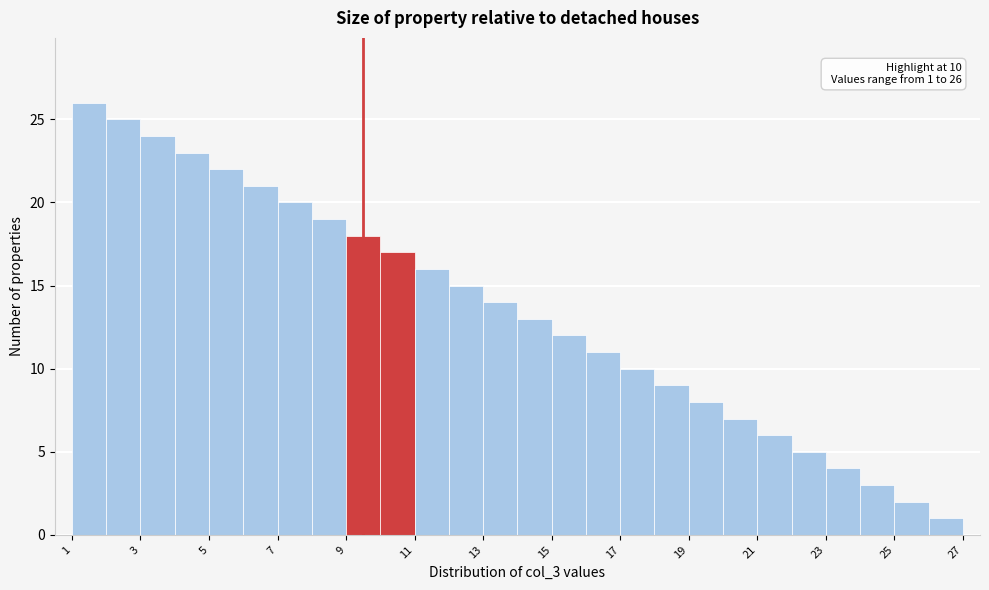

Over which range of the x-axis is the bar tallest?

1 to 2